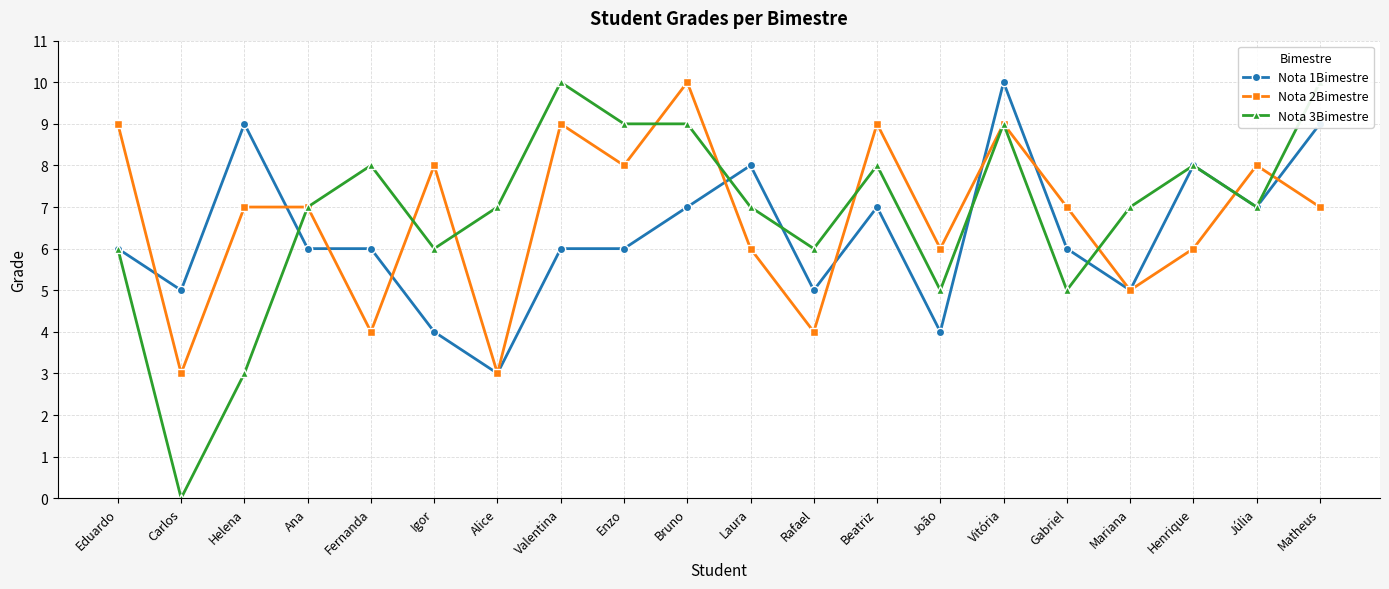

What is the value of the Nota 3Bimestre point at the 8th from the left?

10